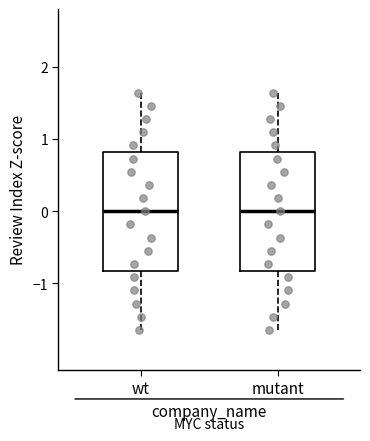

Where is the lower edge of the box for mutant on the y-axis? The values are not printed on the chart, so give them approximately, as read against the axis.

-0.8